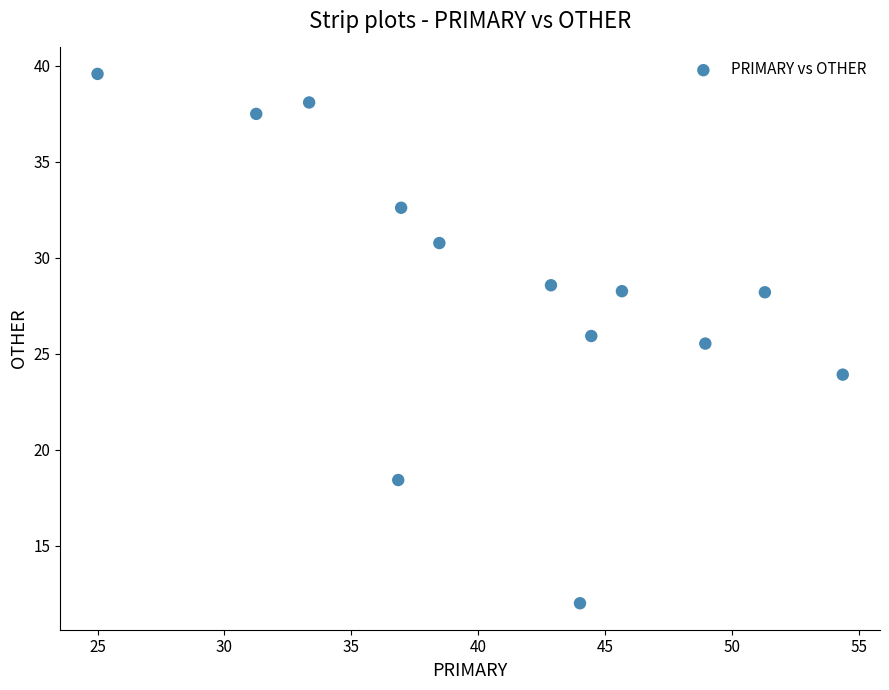

What Y value in the scatter plot is closest to 25?

25.5